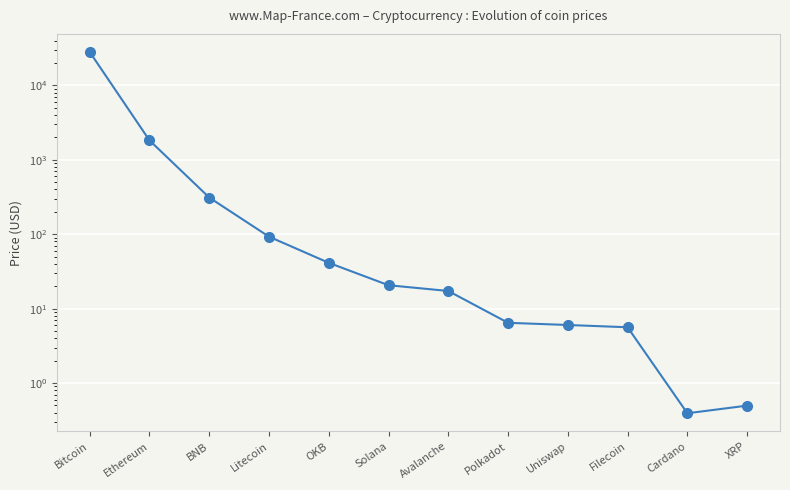

What is the smallest value displayed?

0.4